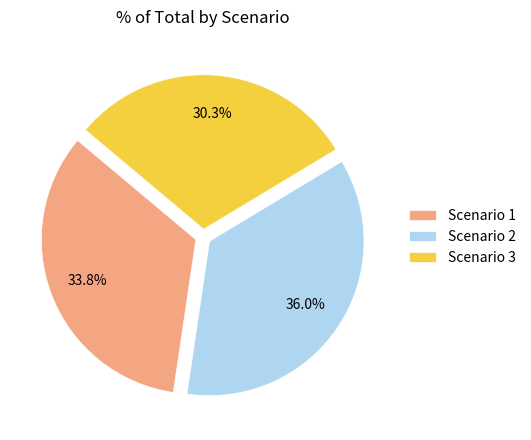

Is there any slice that represents more than half of the pie?

No